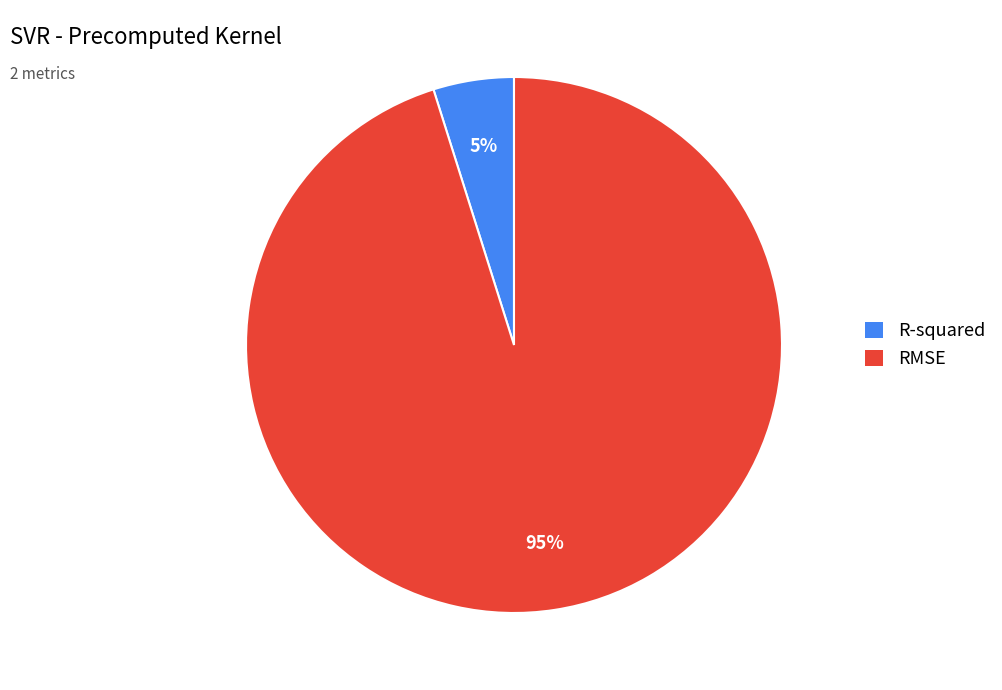

Is it true that R-squared is 5% of the pie?

True